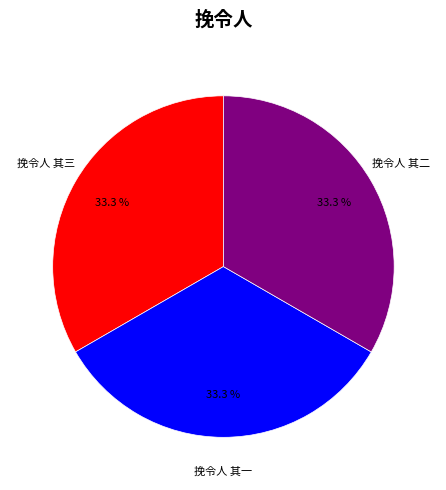

Approximately how many times larger is the value at 挽令人 其一 compared to 挽令人 其三?

1.0